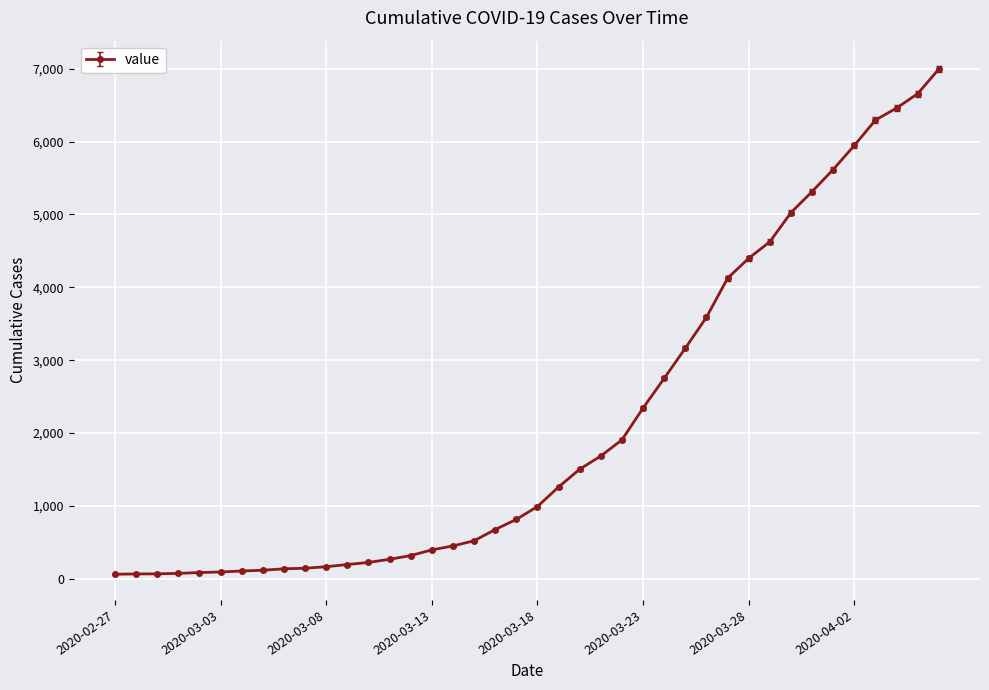

What is the maximum value shown in the chart?

6995